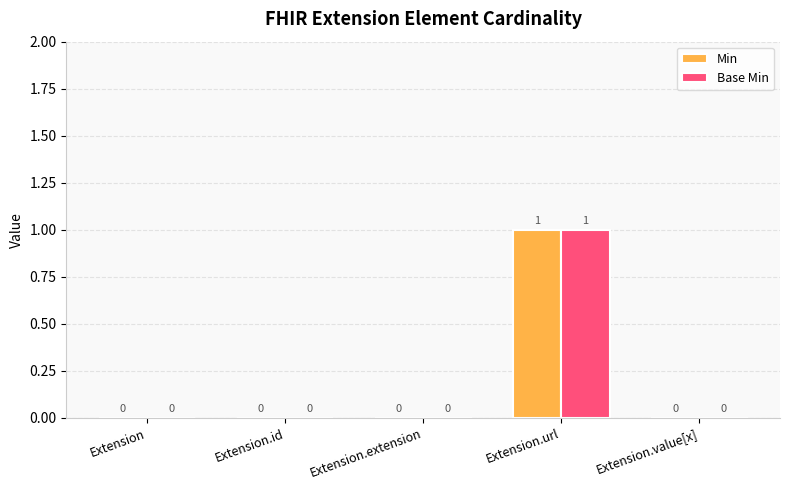

True or false: Base Min has a value of 1 at Extension.url.

True